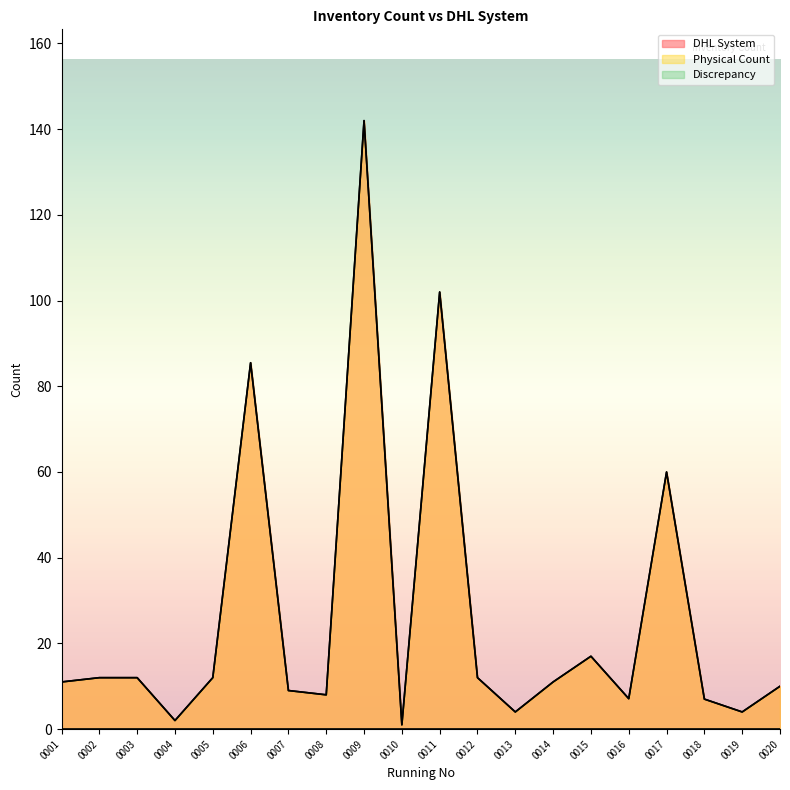

At how many categories does at least one series exceed 106?

1